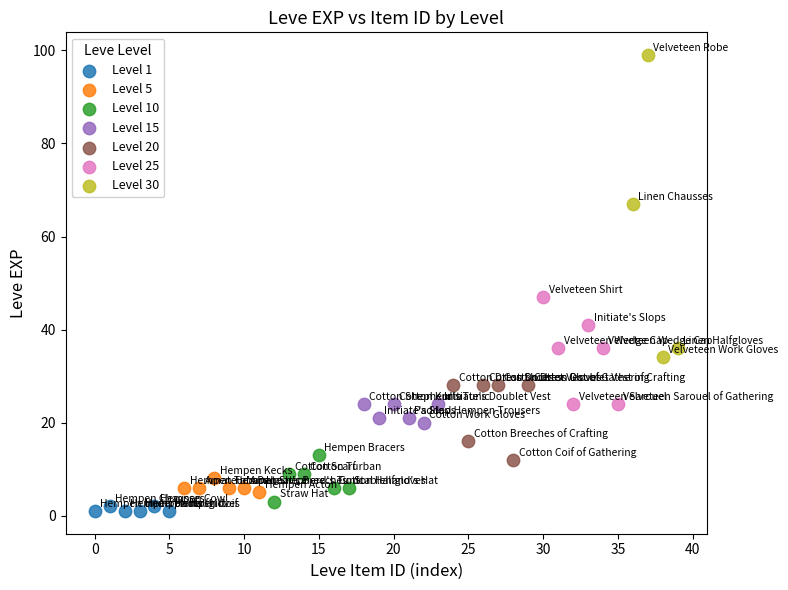

Which series contains the highest Y value?

Level 30